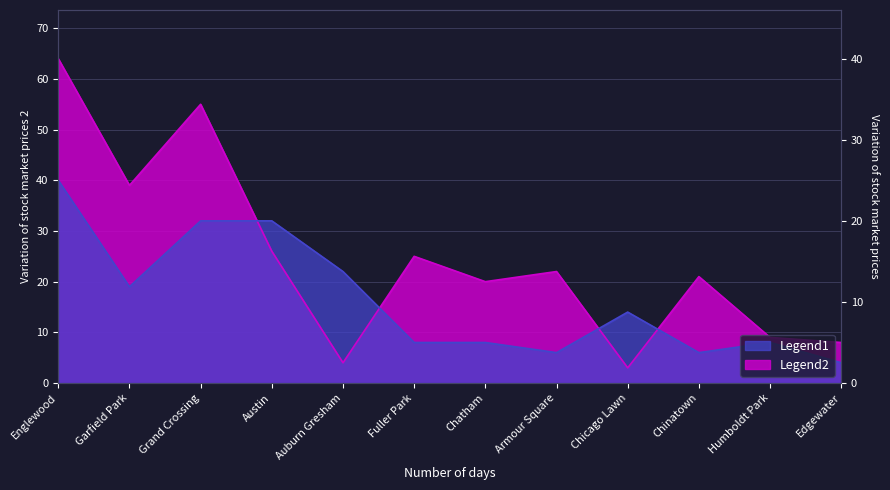

Which has a higher value, Auburn Gresham or Armour Square?

Auburn Gresham